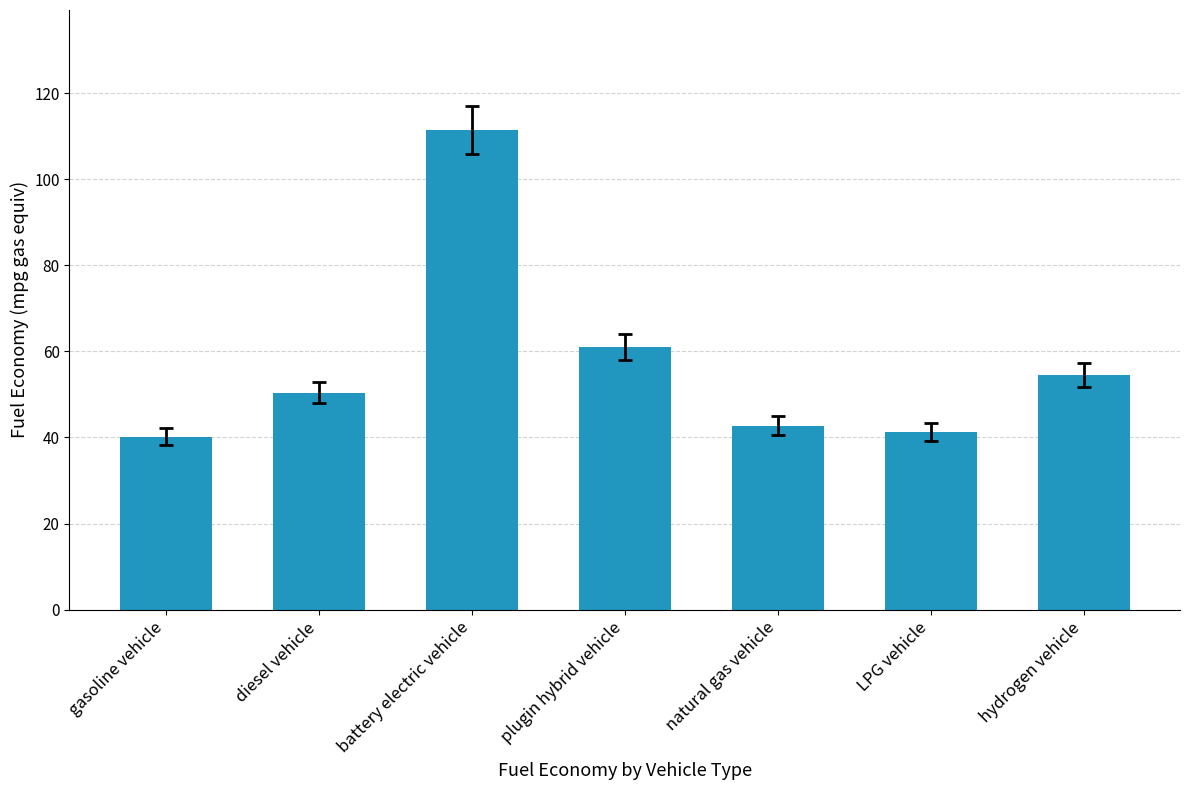

What is the maximum value shown in the chart?

111.4